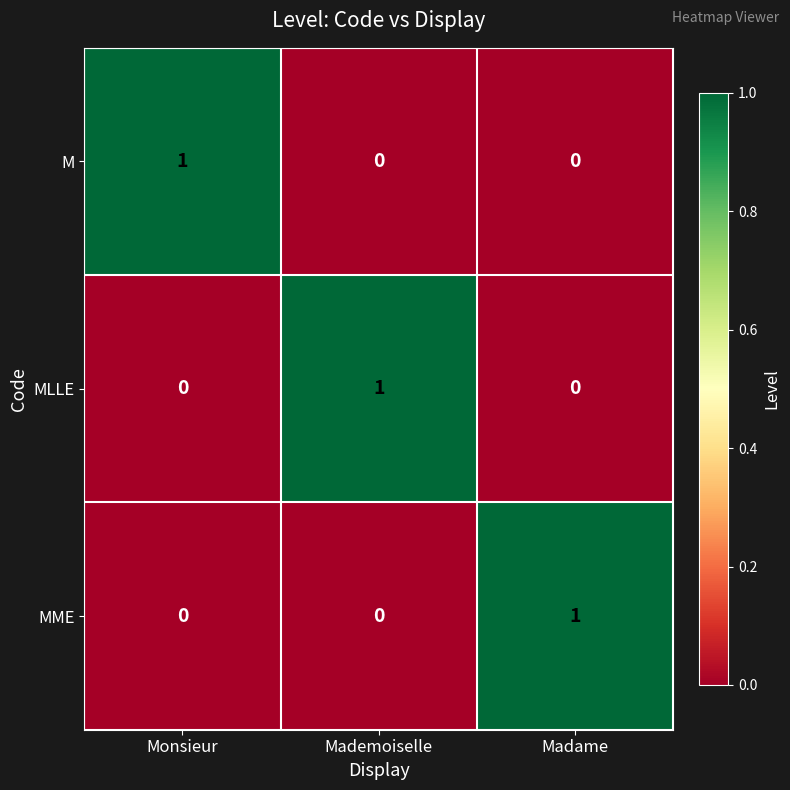

At how many categories does at least one series exceed 0?

3